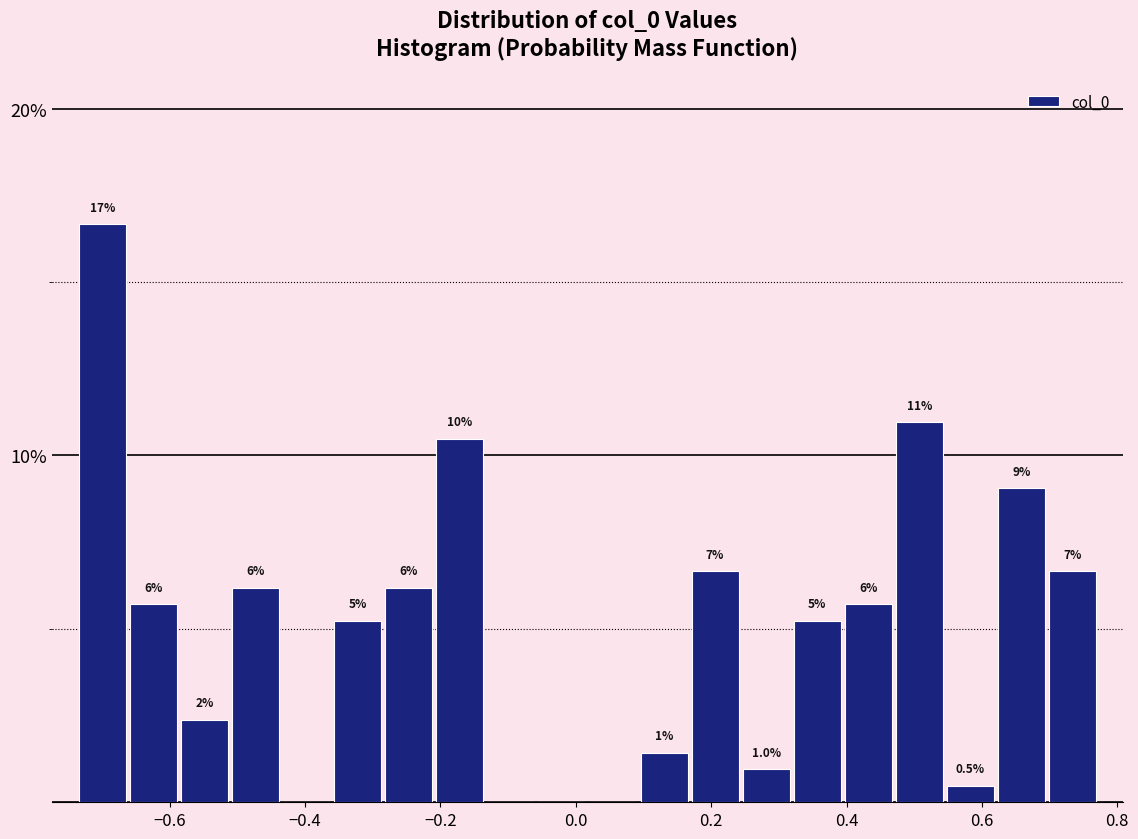

Read against the x-axis, roughly where is the centre of the tallest bar?

-0.70